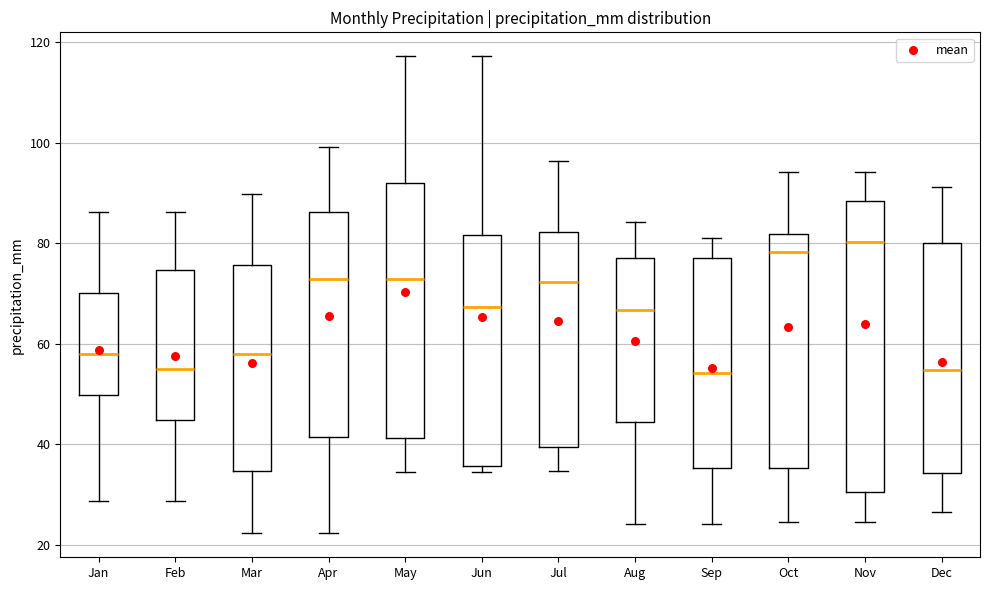

Where does the median line of the box for Jun sit on the y-axis? The values are not printed on the chart, so give them approximately, as read against the axis.

68